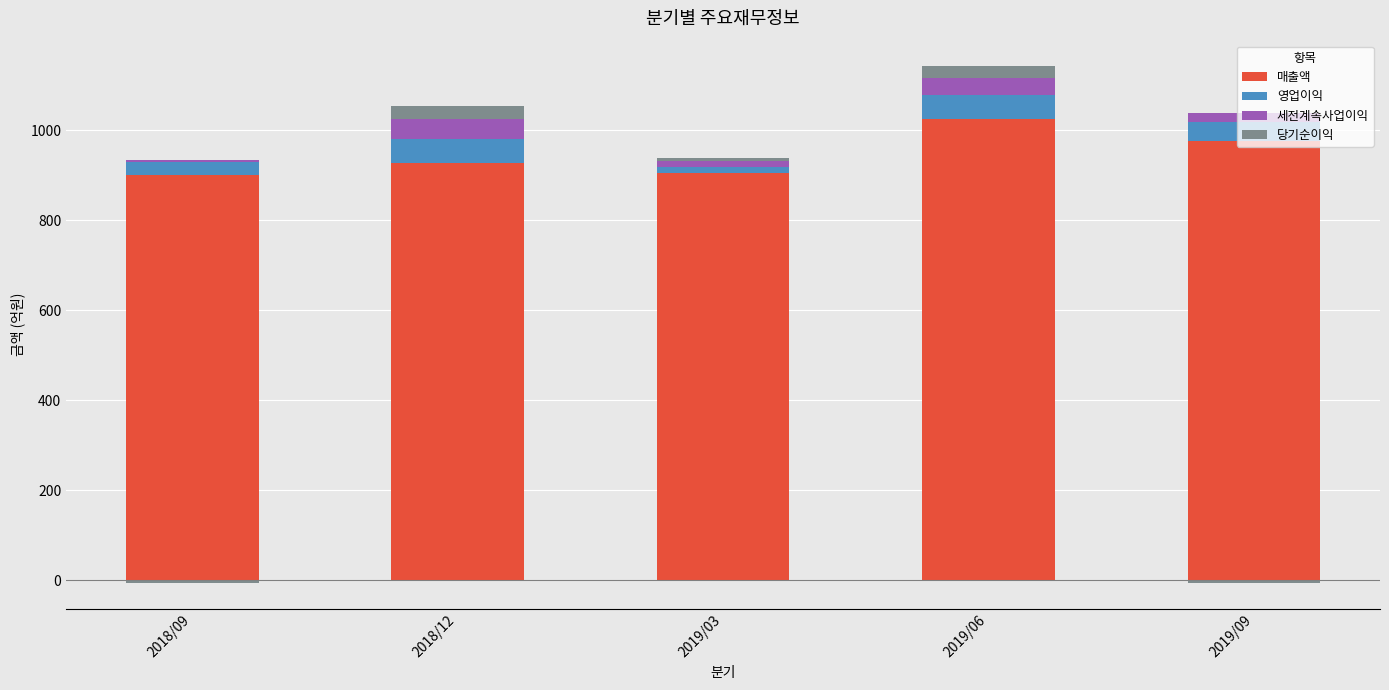

Reading left to right, what are all the values shown in this chart?

매출액: 901	927	905	1025	976
영업이익: 29	52	13	52	42
세전계속사업이익: 3	45	14	39	20
당기순이익: 0	29	6	25	0